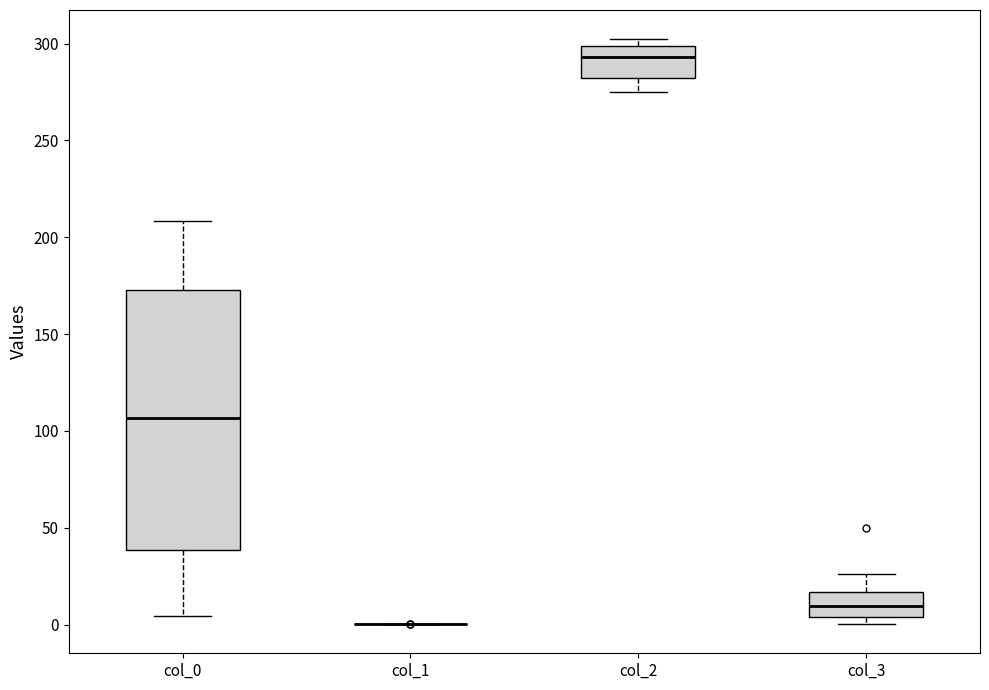

Reading left to right, transcribe this box plot: for each box, give where its median line is, the range the box spans, and where its two whiskers end, as read against the y-axis. The values are not printed on the chart, so give them approximately, as read against the axis.

col_0: median 105, box 40 to 175, whiskers 5 to 210
col_1: box collapsed to a line at 0, whiskers 0 to 0
col_2: median 295, box 280 to 300, whiskers 275 to 300 (just above the box's upper edge)
col_3: median 10, box 5 to 15, whiskers 0 to 25